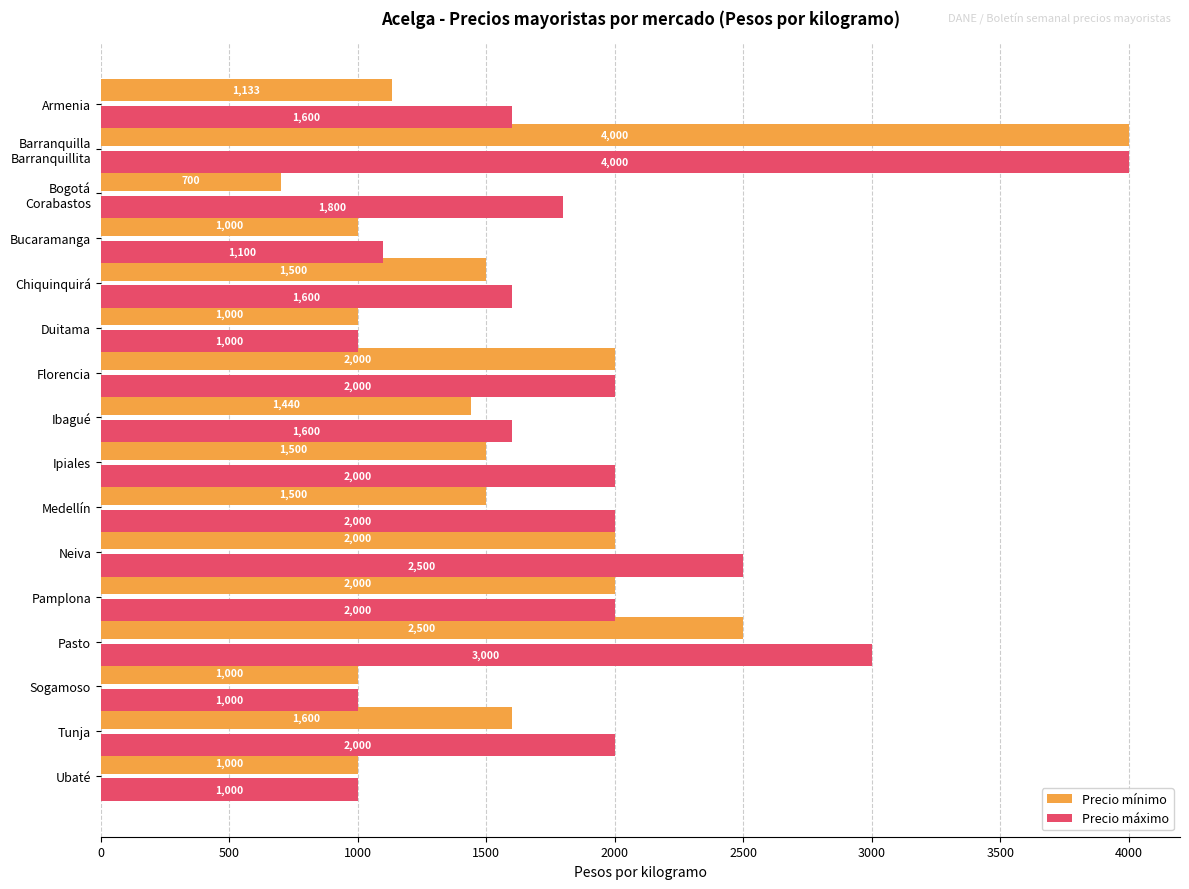

What is the average value of the Precio máximo series?

1888